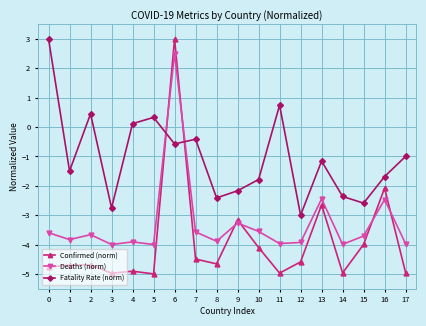

True or false: Fatality Rate (norm) and Deaths (norm) intersect in this chart.

True